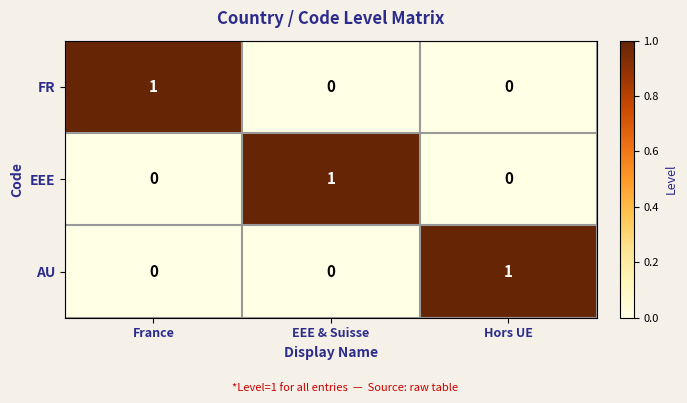

Is it true that EEE equals 0 at France?

True